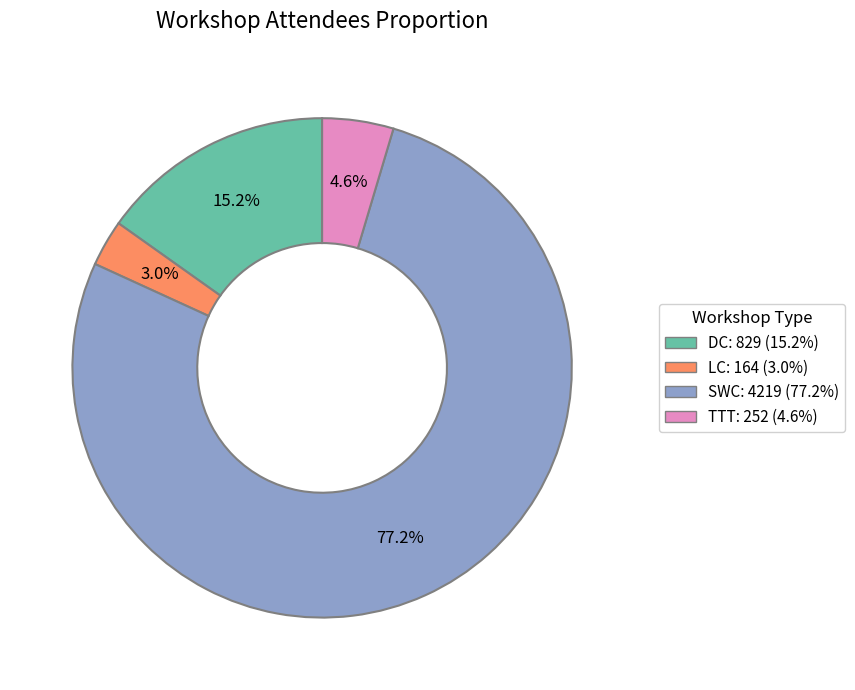

To the nearest percent, what portion does SWC represent?

77%